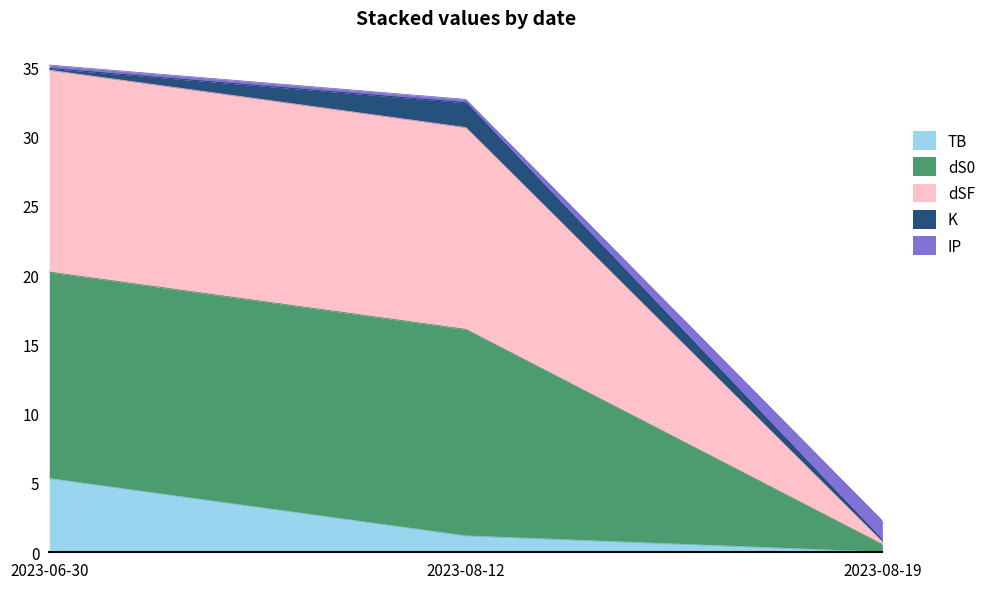

At which label does TB reach its minimum?

2023-08-19